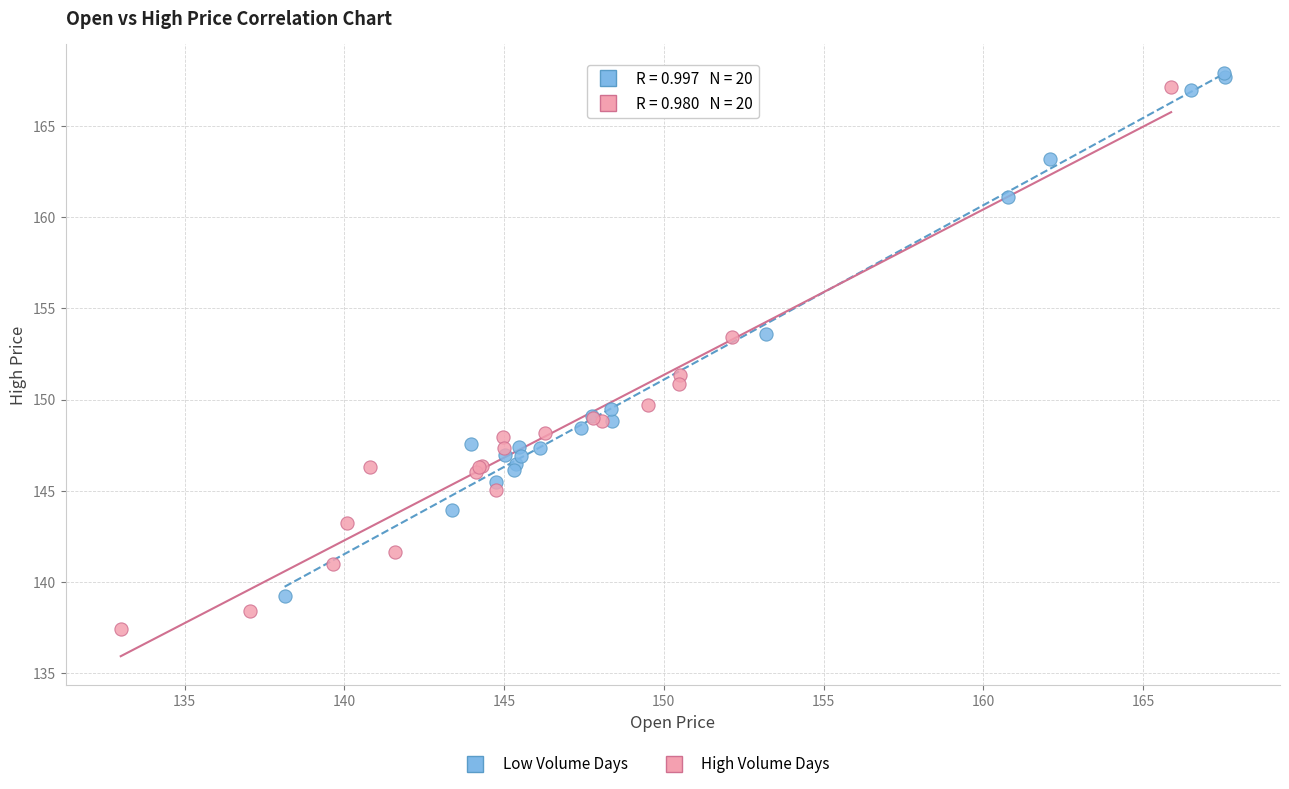

Which series contains the highest Y value?

Low Volume Days